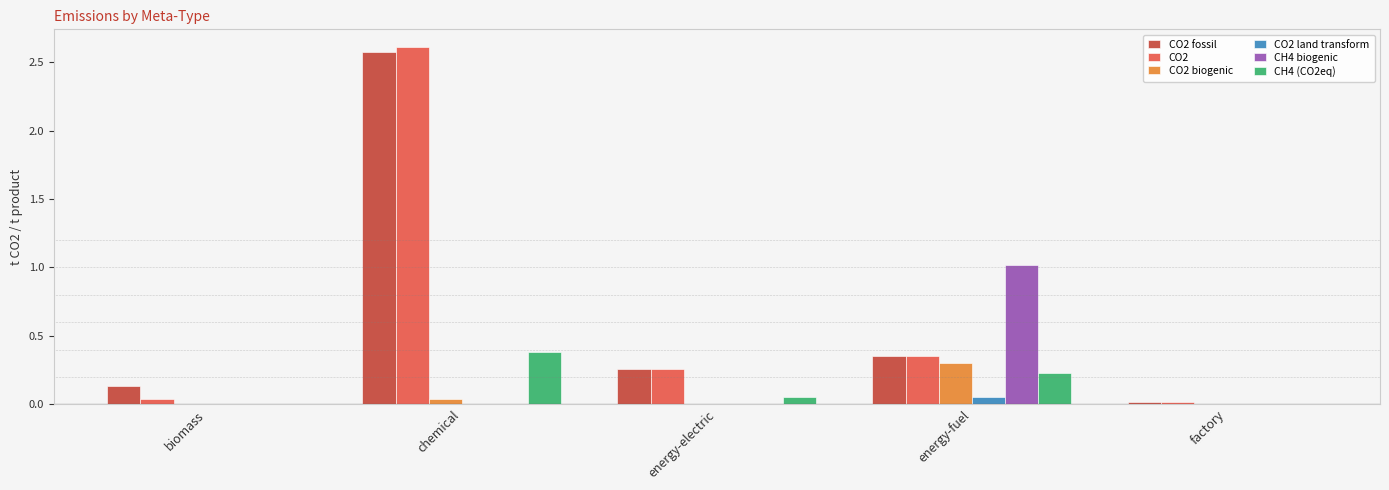

Is it true that CH4 biogenic equals 0.0 at biomass?

True